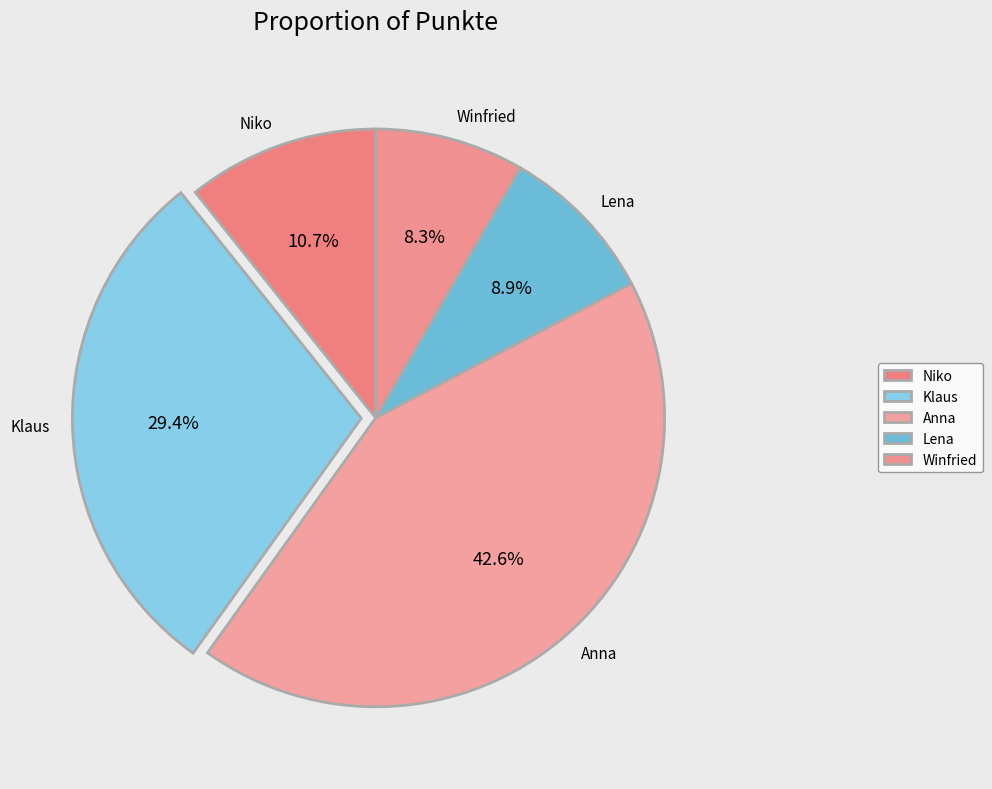

Is it true that Klaus is 29% of the pie?

True